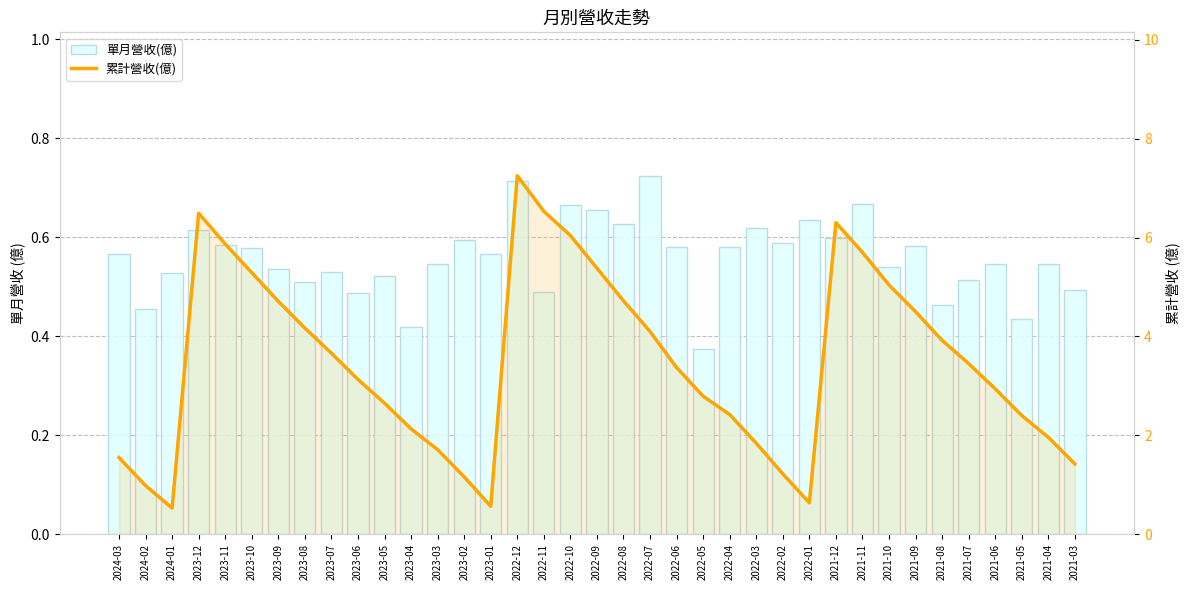

Does the chart contain any negative values?

No